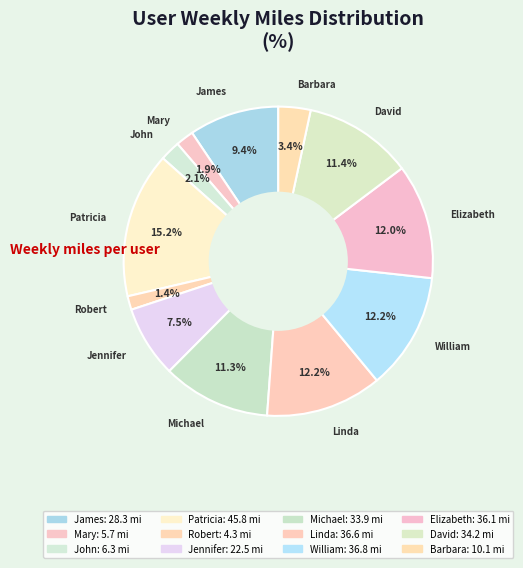

Is Robert the majority of the pie?

No